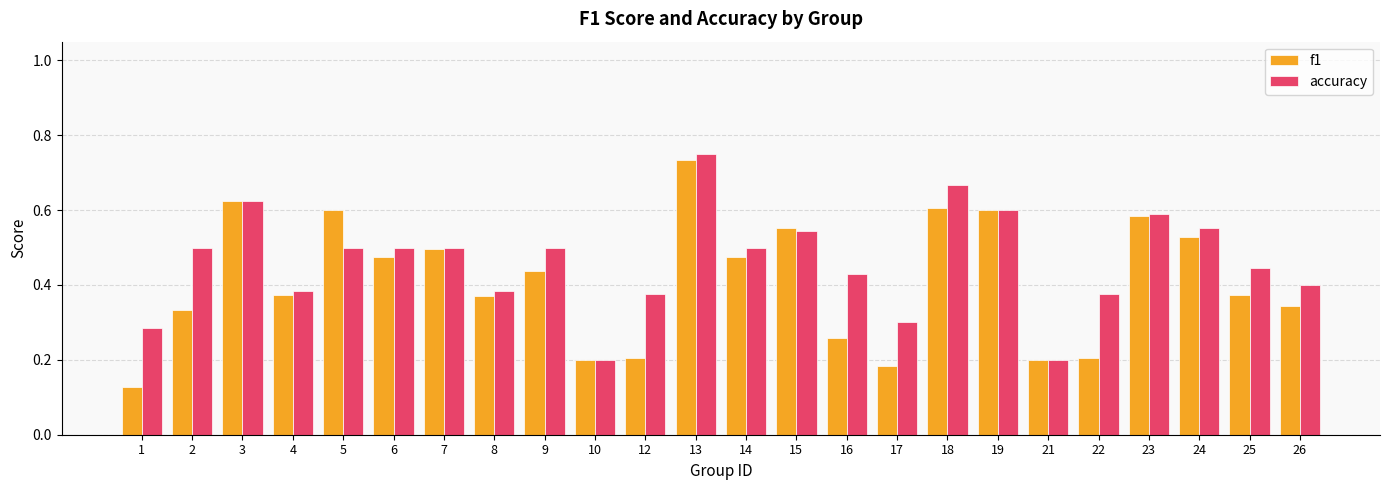

The value of accuracy at 22 is 0.4. True or false?

True